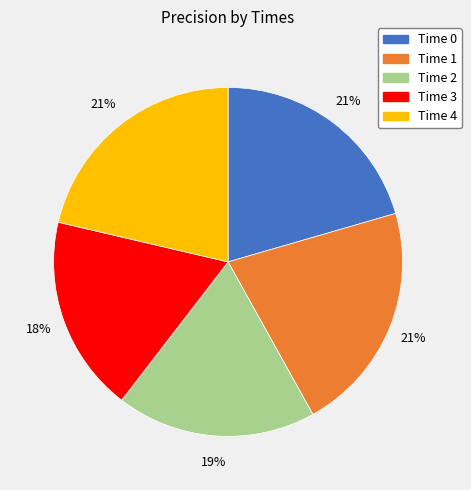

Do Time 4 and Time 2 together represent more than half of the pie?

No